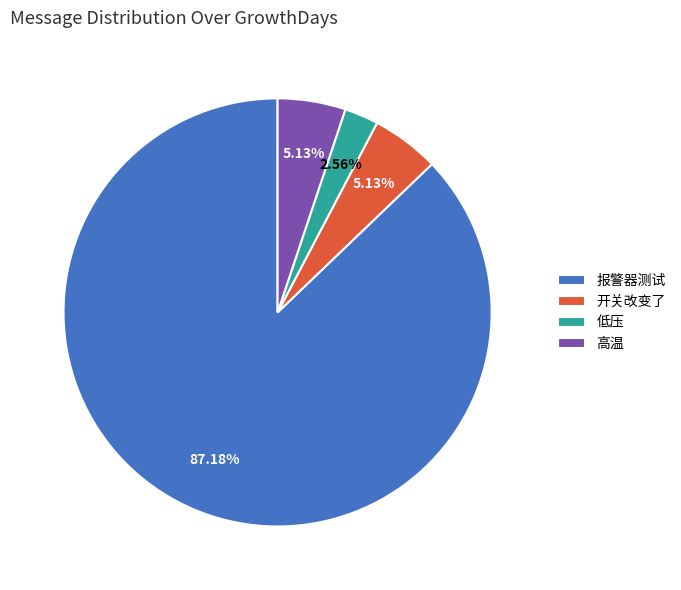

To the nearest percent, what is the combined percentage of 低压 and 报警器测试?

90%